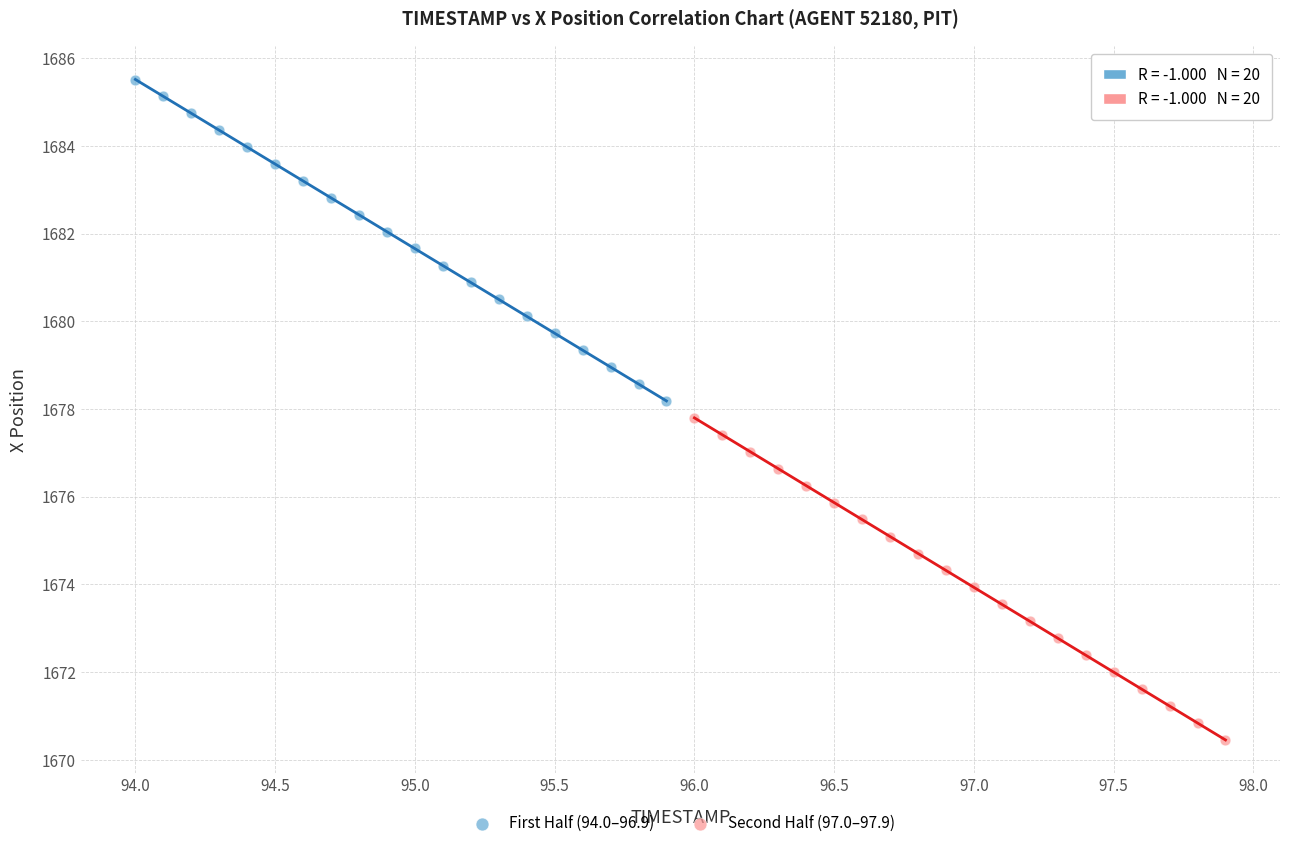

Which series contains the lowest Y value?

Second Half (97.0–97.9)